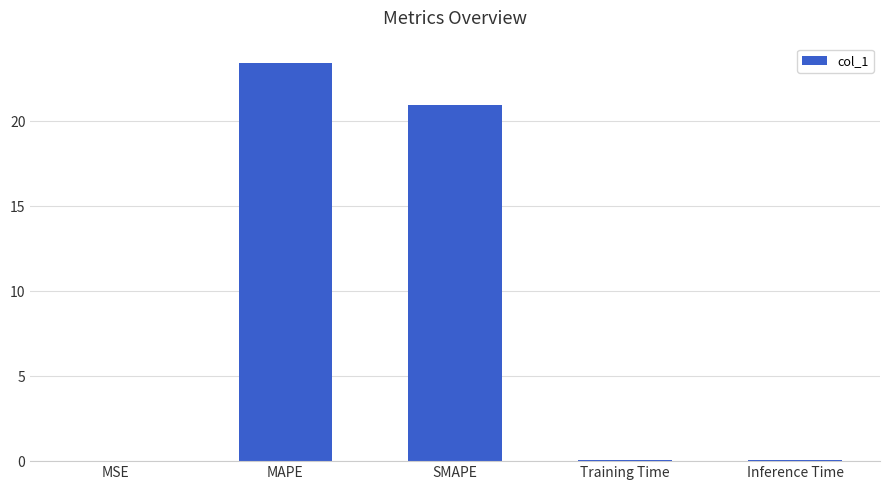

The value at MAPE is 36.1. True or false?

False